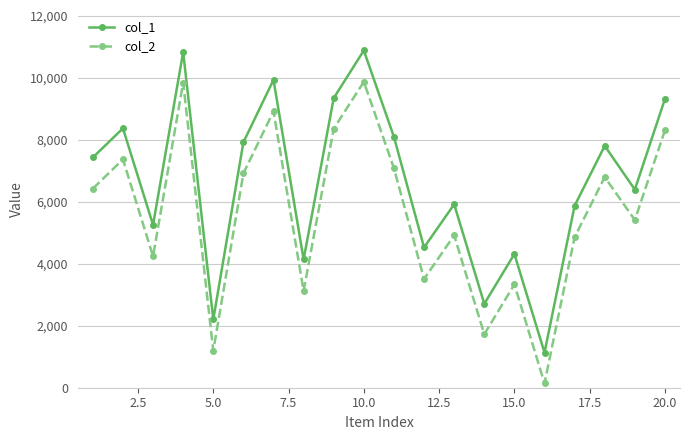

True or false: col_2 and col_1 cross at least once.

False